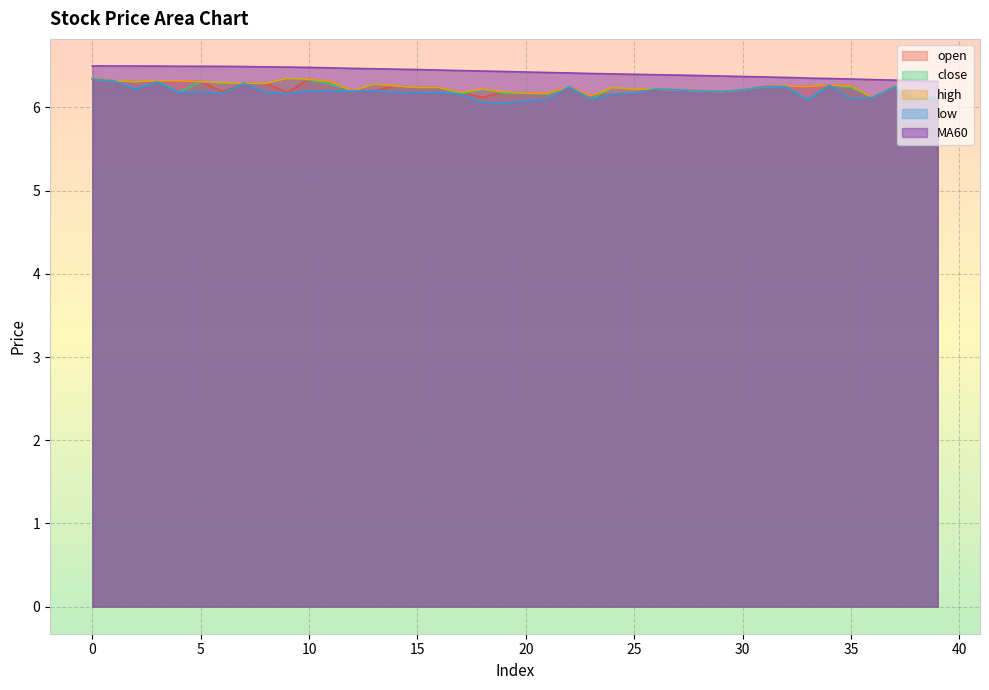

Reading right to left, transcribe all the data shown in this chart.

open: 39=6.1	38=6.1	37=6.2	36=6.1	35=6.3	34=6.3	33=6.2	32=6.3	31=6.2	30=6.2	29=6.2	28=6.2	27=6.2	26=6.2	25=6.2	24=6.2	23=6.1	22=6.2	21=6.2	20=6.2	19=6.2	18=6.1	17=6.2	16=6.2	15=6.2	14=6.3	13=6.2	12=6.2	11=6.3	10=6.3	9=6.2	8=6.3	7=6.3	6=6.2	5=6.3	4=6.3	3=6.3	2=6.3	1=6.3	0=6.3
close: 39=6.1	38=6.1	37=6.2	36=6.1	35=6.2	34=6.3	33=6.1	32=6.2	31=6.2	30=6.2	29=6.2	28=6.2	27=6.2	26=6.2	25=6.2	24=6.2	23=6.1	22=6.2	21=6.2	20=6.2	19=6.2	18=6.2	17=6.2	16=6.2	15=6.2	14=6.3	13=6.3	12=6.2	11=6.3	10=6.3	9=6.3	8=6.3	7=6.3	6=6.3	5=6.3	4=6.2	3=6.3	2=6.3	1=6.3	0=6.3
high: 39=6.1	38=6.1	37=6.2	36=6.1	35=6.3	34=6.3	33=6.2	32=6.3	31=6.2	30=6.2	29=6.2	28=6.2	27=6.2	26=6.2	25=6.2	24=6.2	23=6.1	22=6.2	21=6.2	20=6.2	19=6.2	18=6.2	17=6.2	16=6.2	15=6.2	14=6.3	13=6.3	12=6.2	11=6.3	10=6.3	9=6.3	8=6.3	7=6.3	6=6.3	5=6.3	4=6.3	3=6.3	2=6.3	1=6.3	0=6.3
low: 39=6.1	38=6.1	37=6.2	36=6.1	35=6.1	34=6.3	33=6.1	32=6.2	31=6.2	30=6.2	29=6.2	28=6.2	27=6.2	26=6.2	25=6.2	24=6.2	23=6.1	22=6.2	21=6.1	20=6.1	19=6.0	18=6.1	17=6.2	16=6.2	15=6.2	14=6.2	13=6.2	12=6.2	11=6.2	10=6.2	9=6.2	8=6.2	7=6.3	6=6.2	5=6.2	4=6.2	3=6.3	2=6.2	1=6.3	0=6.3
MA60: 39=6.3	38=6.3	37=6.3	36=6.3	35=6.3	34=6.3	33=6.4	32=6.4	31=6.4	30=6.4	29=6.4	28=6.4	27=6.4	26=6.4	25=6.4	24=6.4	23=6.4	22=6.4	21=6.4	20=6.4	19=6.4	18=6.4	17=6.4	16=6.4	15=6.5	14=6.5	13=6.5	12=6.5	11=6.5	10=6.5	9=6.5	8=6.5	7=6.5	6=6.5	5=6.5	4=6.5	3=6.5	2=6.5	1=6.5	0=6.5